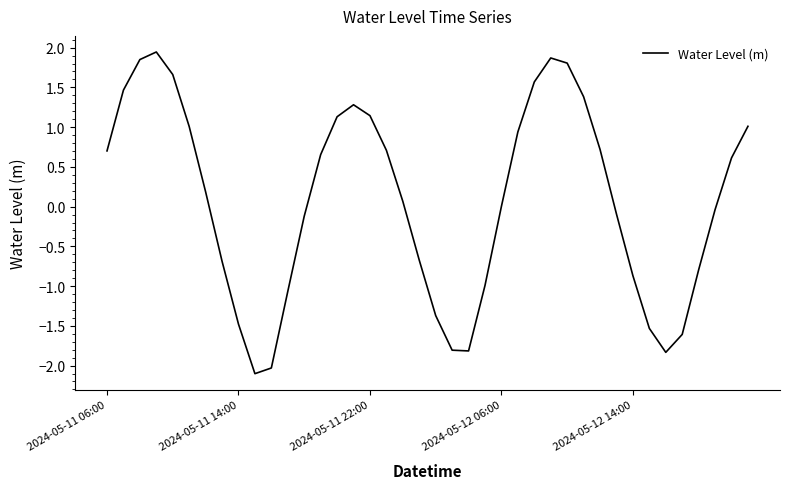

What is the smallest value displayed?

-2.1